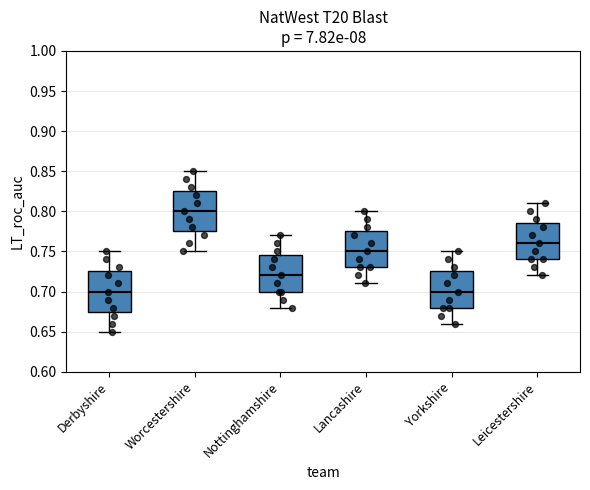

Reading left to right, read every box against the y-axis: the position of its median line, the range the box covers, and the ends of its whiskers. The values are not printed on the chart, so give them approximately, as read against the axis.

Derbyshire: median 0.700, box 0.675 to 0.725, whiskers 0.650 to 0.750
Worcestershire: median 0.800, box 0.775 to 0.825, whiskers 0.750 to 0.850
Nottinghamshire: median 0.720, box 0.700 to 0.745, whiskers 0.680 to 0.770
Lancashire: median 0.750, box 0.730 to 0.775, whiskers 0.710 to 0.800
Yorkshire: median 0.700, box 0.680 to 0.725, whiskers 0.660 to 0.750
Leicestershire: median 0.760, box 0.740 to 0.785, whiskers 0.720 to 0.810